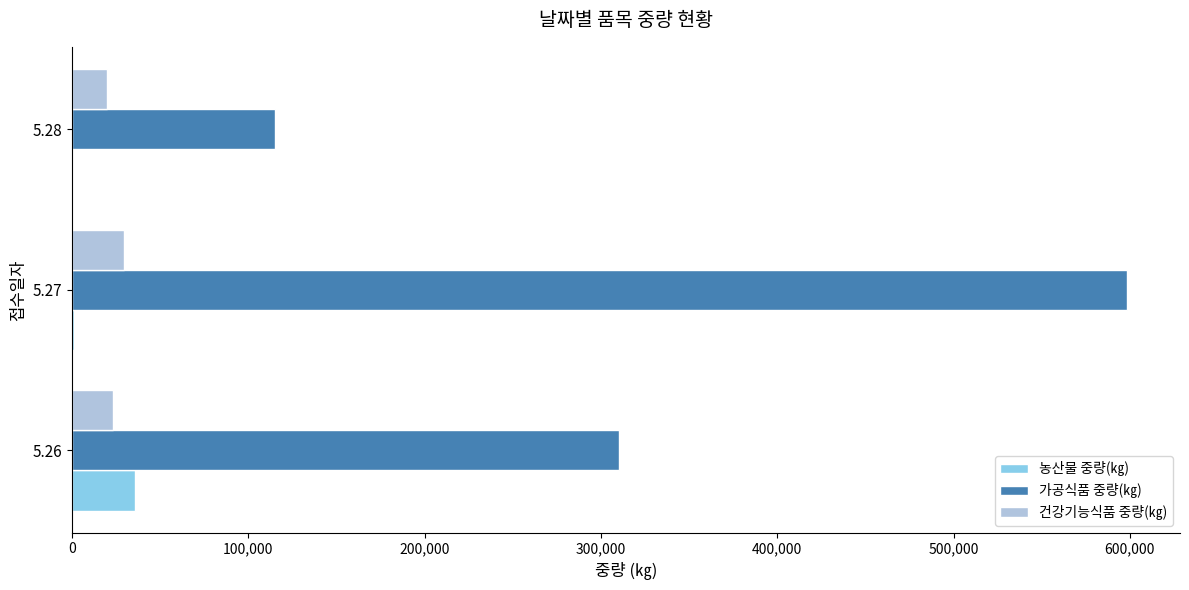

Which series has the largest total across all categories?

가공식품 중량(㎏)